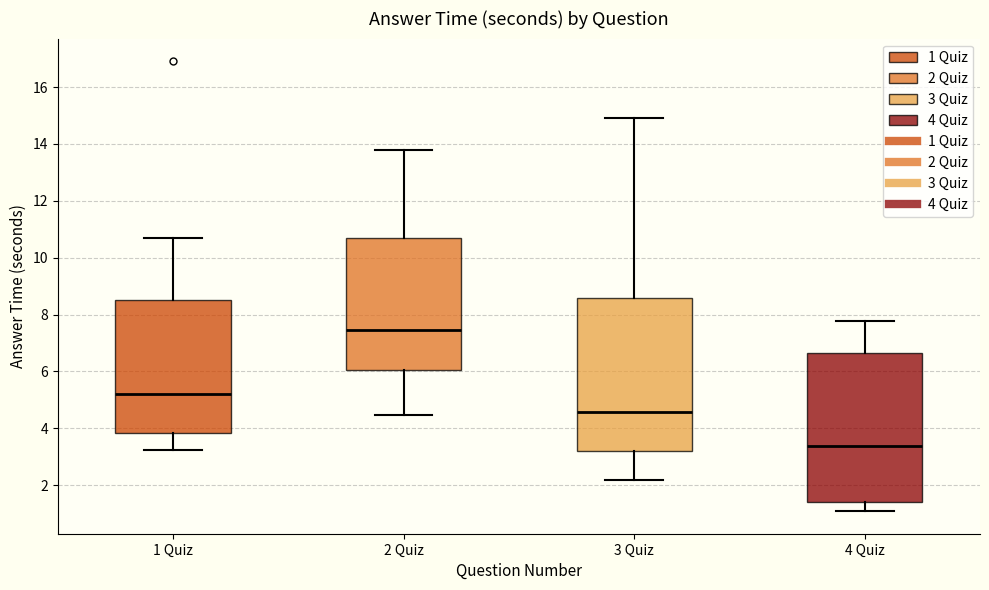

Which box has the lowest median line?

4 Quiz